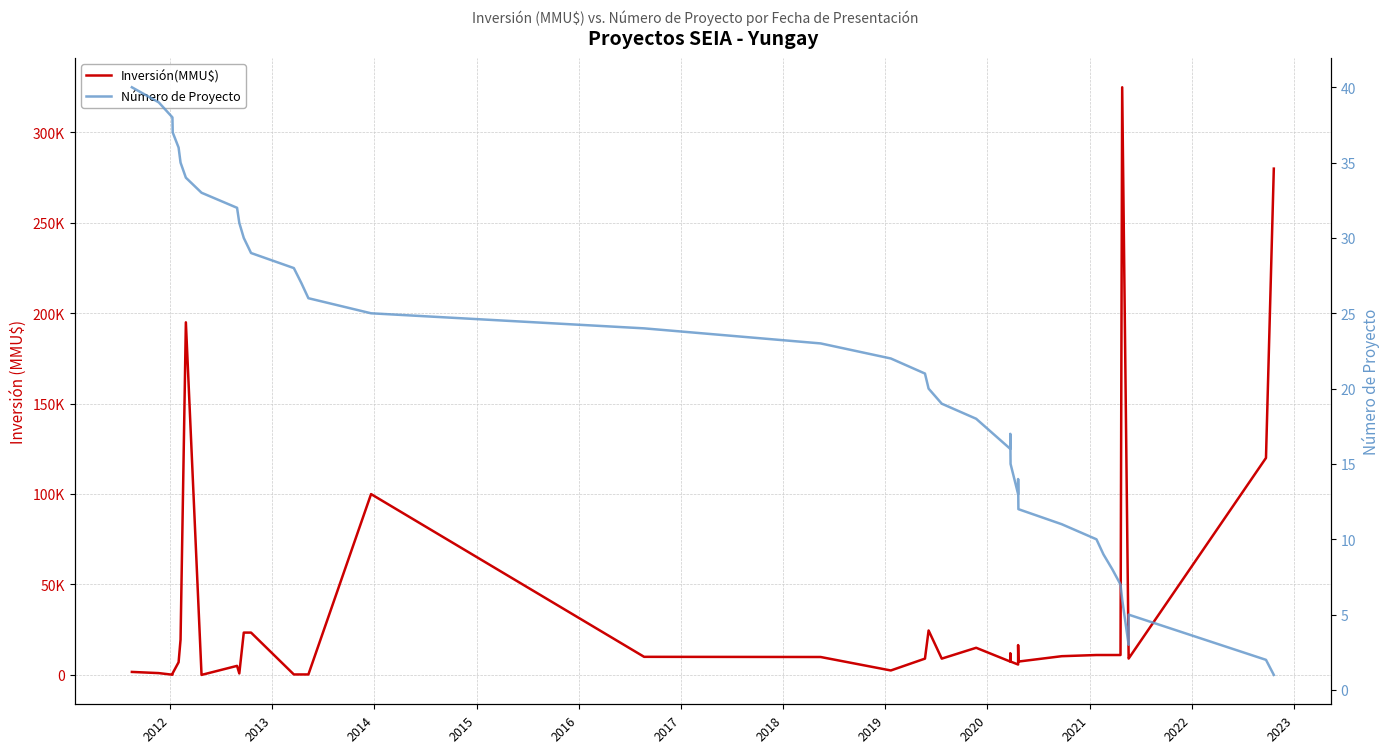

Count the number of categories in the chart.

40